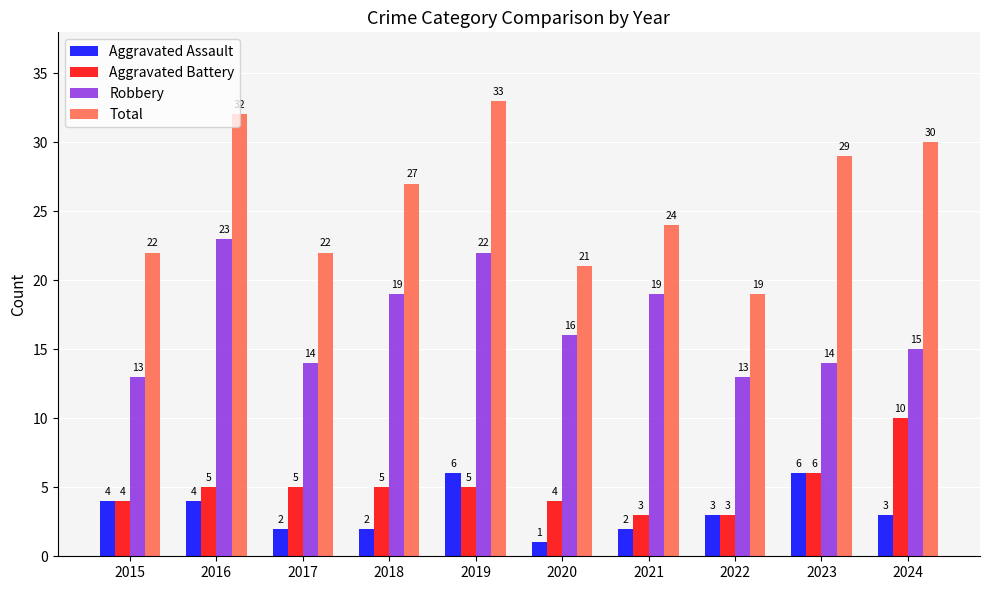

At how many categories does at least one series exceed 6?

10